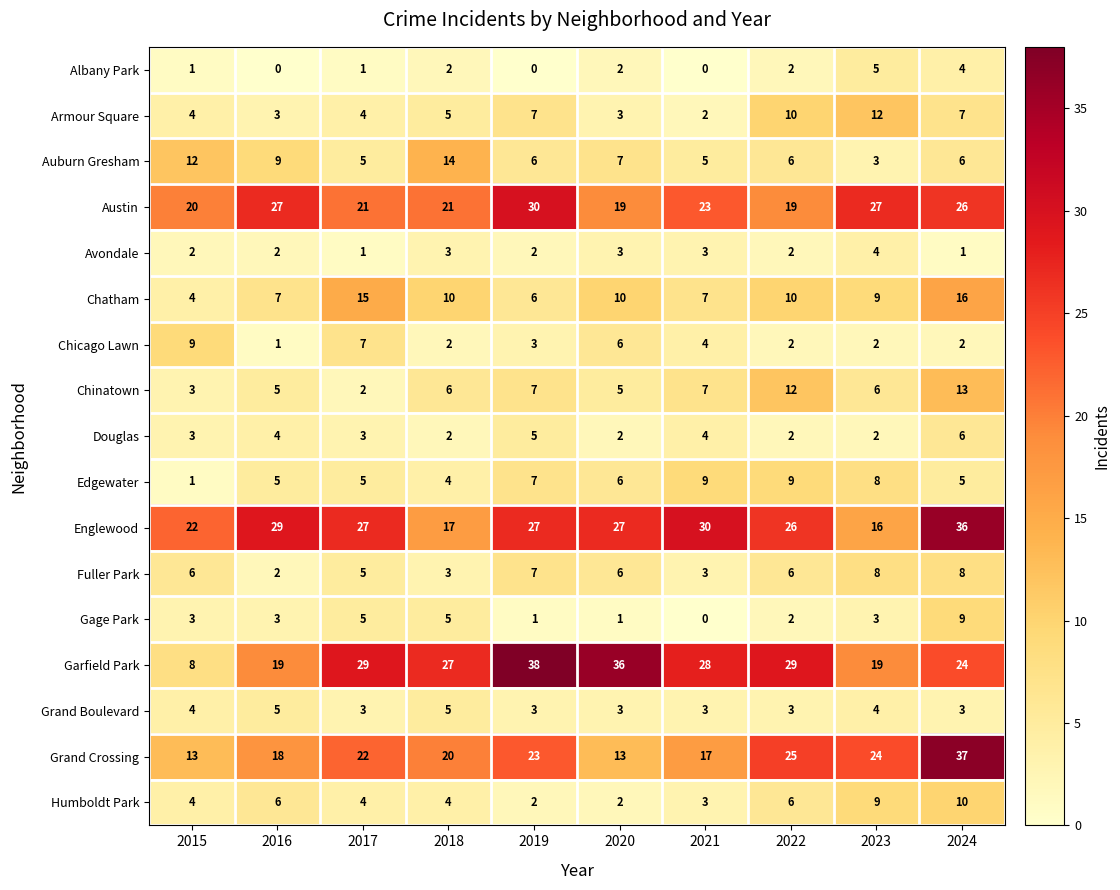

Is the value of Auburn Gresham at 2024 greater than the value of Gage Park at 2016?

Yes